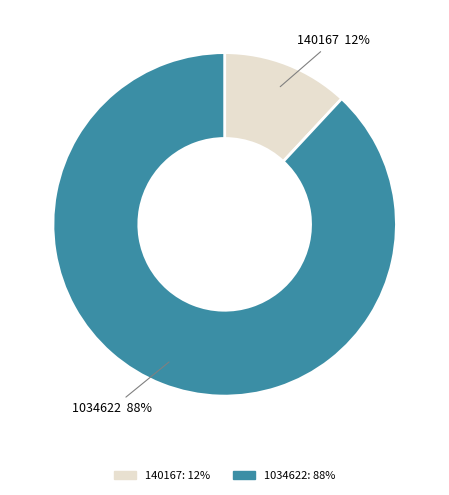

How many segments does this pie chart have?

2